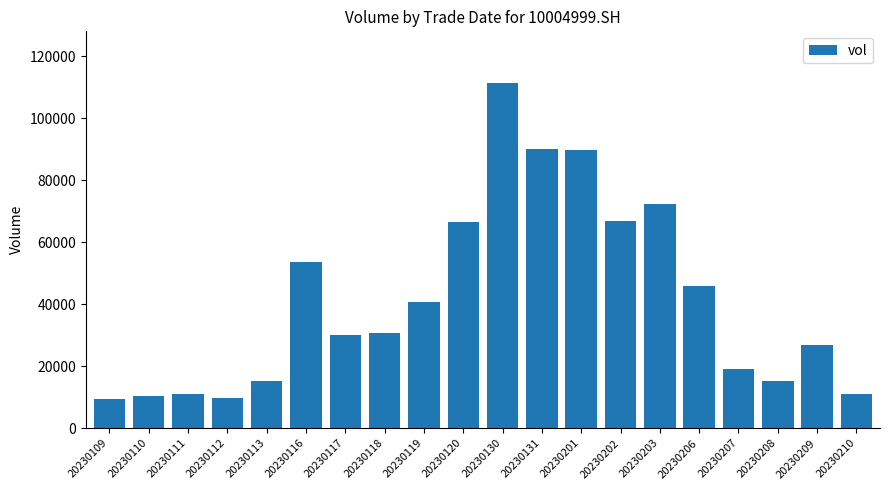

Which has a higher value, 20230207 or 20230201?

20230201